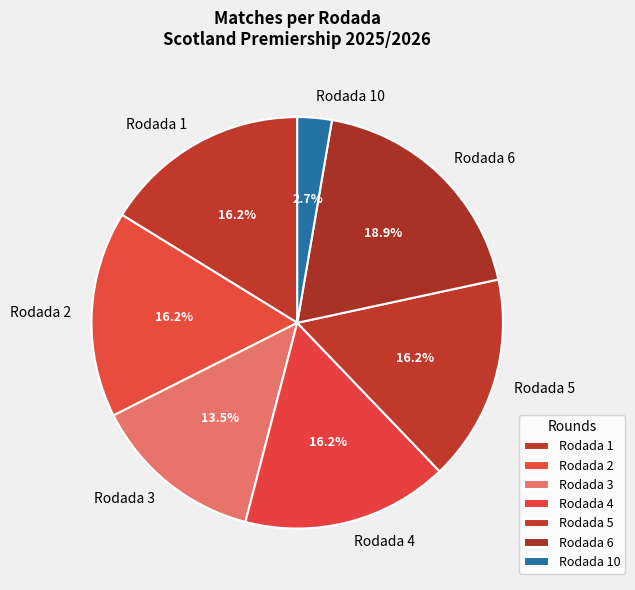

To the nearest percent, what portion does Rodada 1 represent?

16%